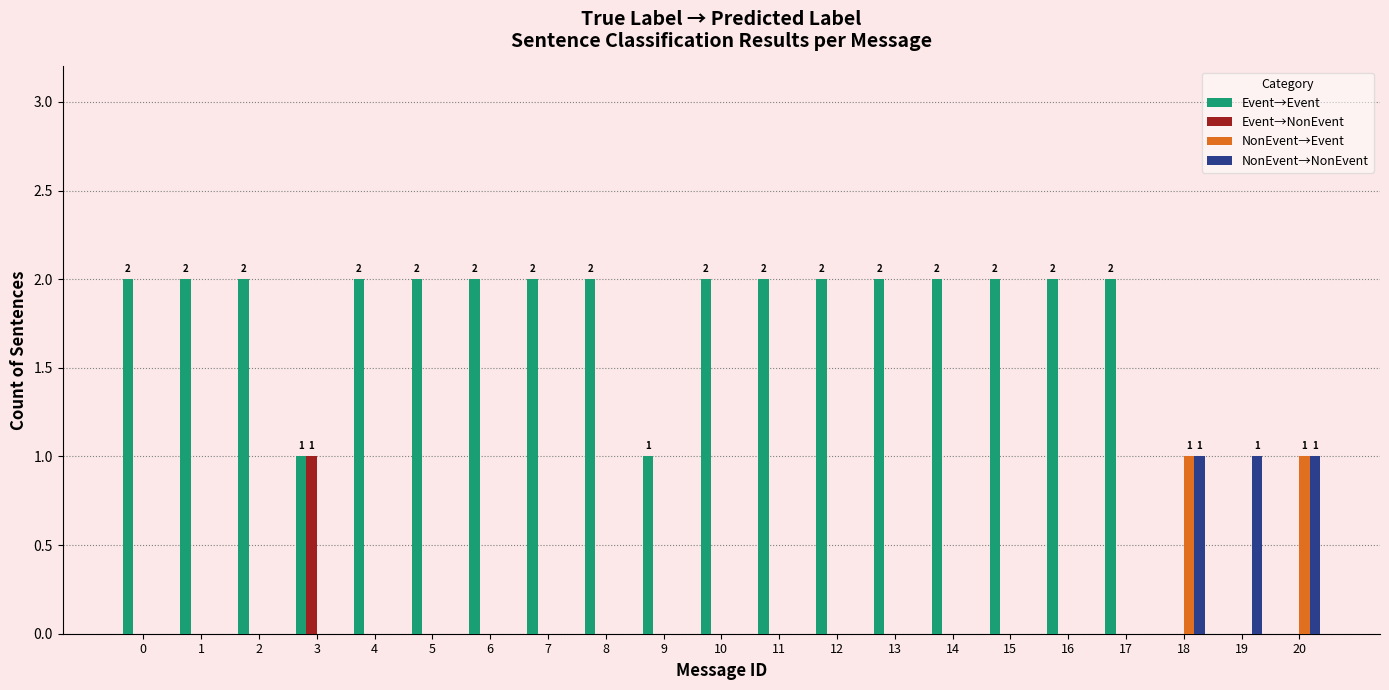

What is the total value across all series at 4?

2